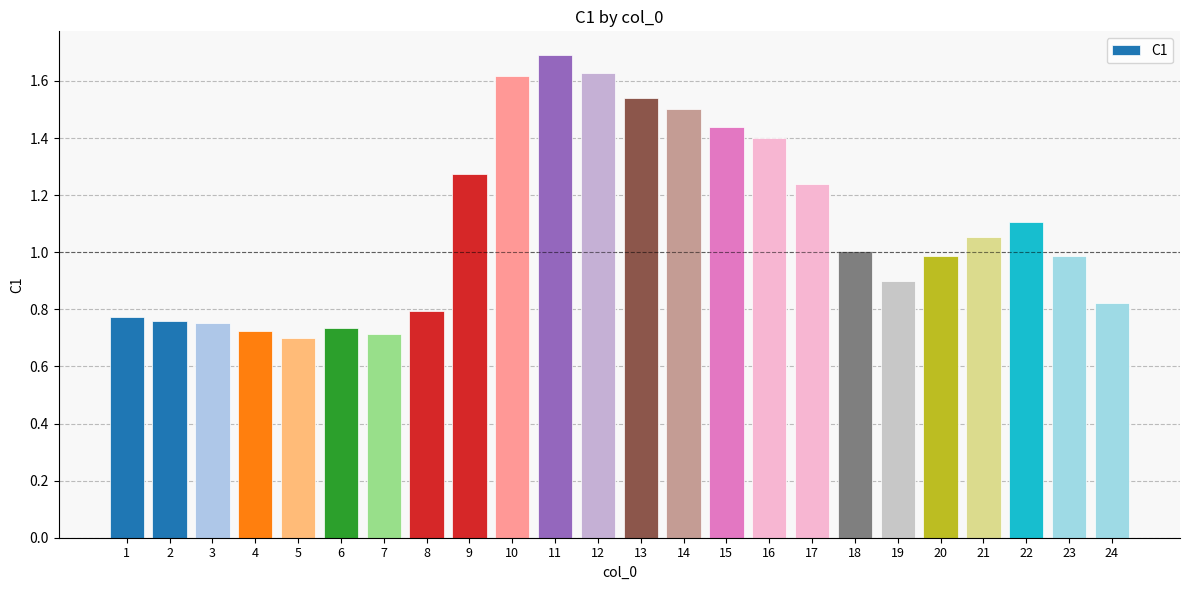

The value at 16 is 2.2. True or false?

False